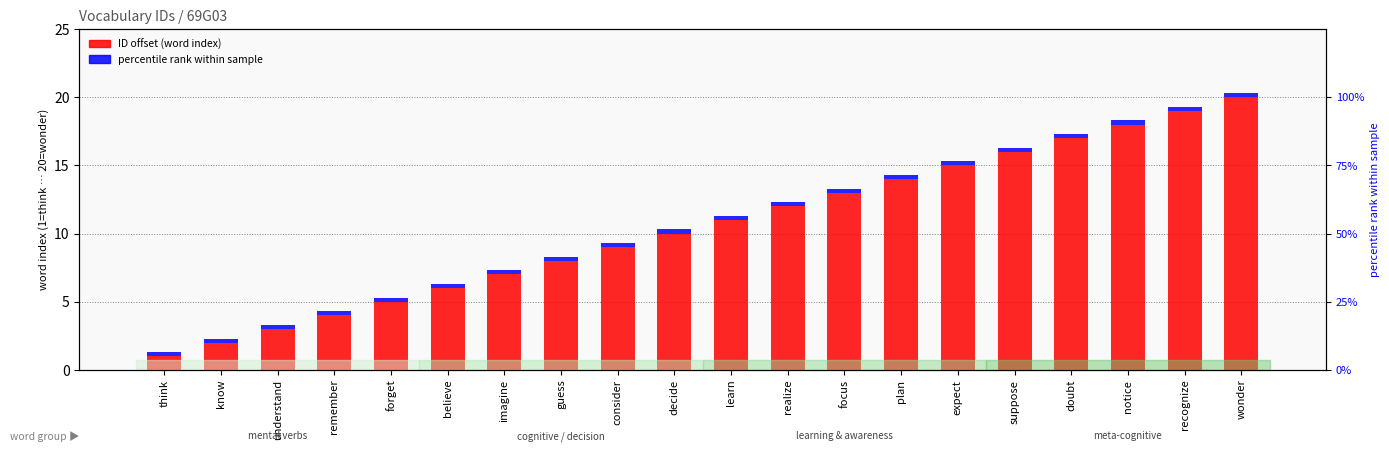

At which category is the sum across all series the highest?

wonder